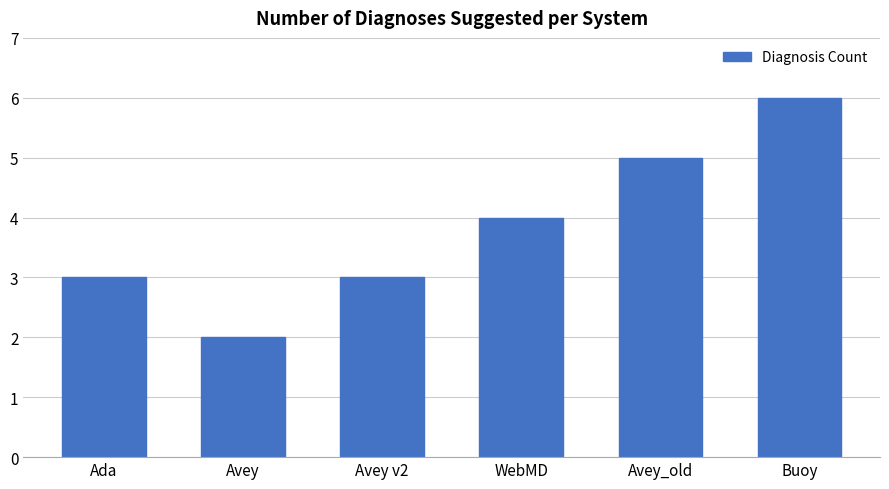

What is the label of the 3rd bar from the left?

Avey v2